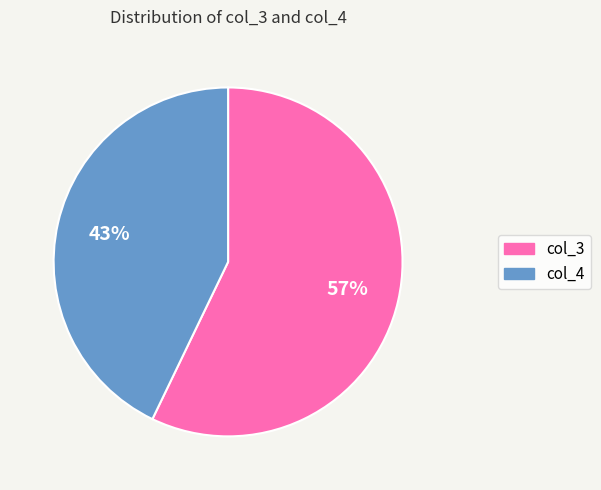

To the nearest percent, what is the difference between the col_3 and col_4 slice percentages?

14%